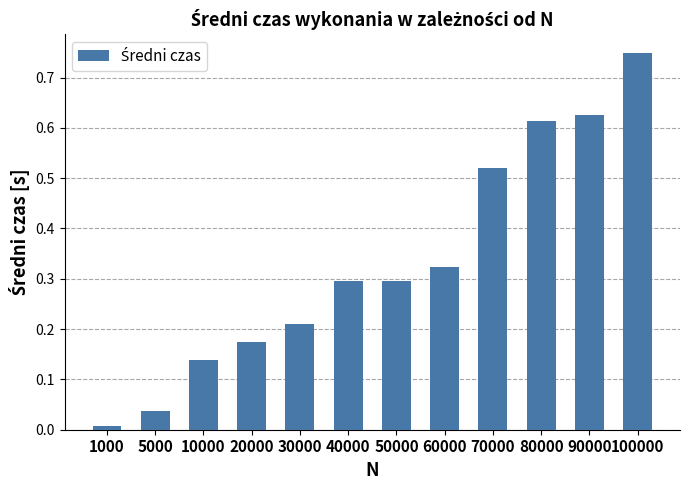

What is the sum of all values?

4.0